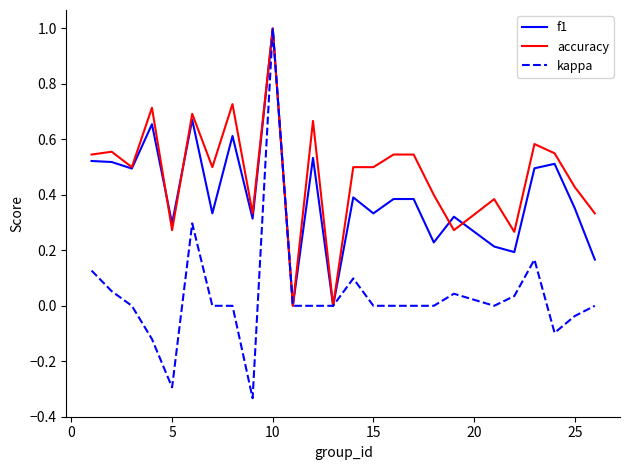

Which series has the largest range (max minus min)?

kappa